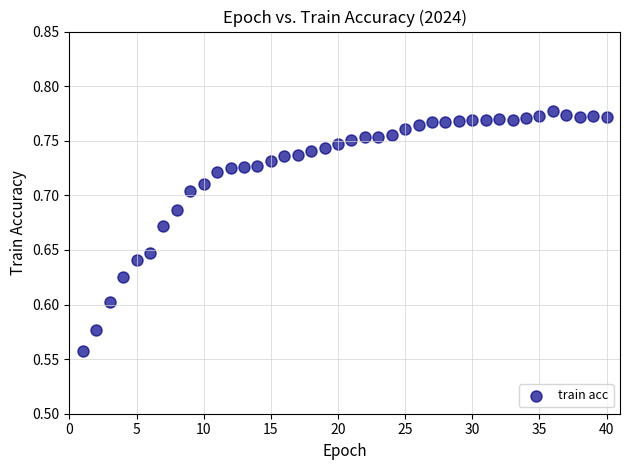

What is the range of X values (max minus min)?

39.0